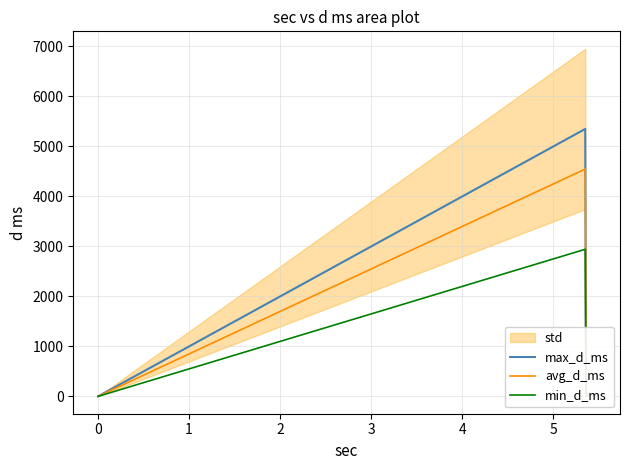

Which series has the largest total across all categories?

max_d_ms